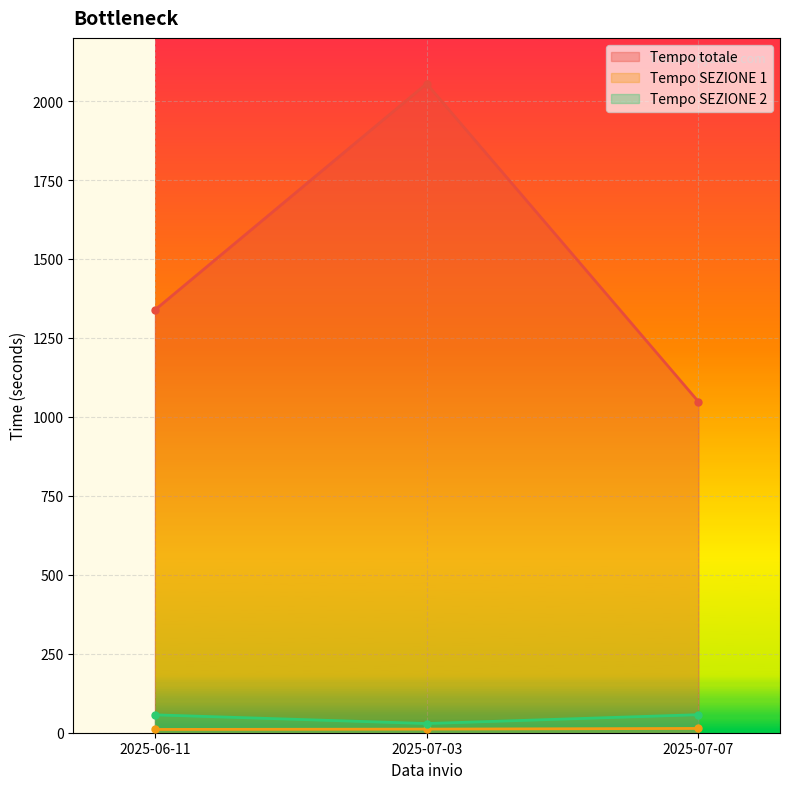

What is the label of the 3rd point from the right?

2025-06-11